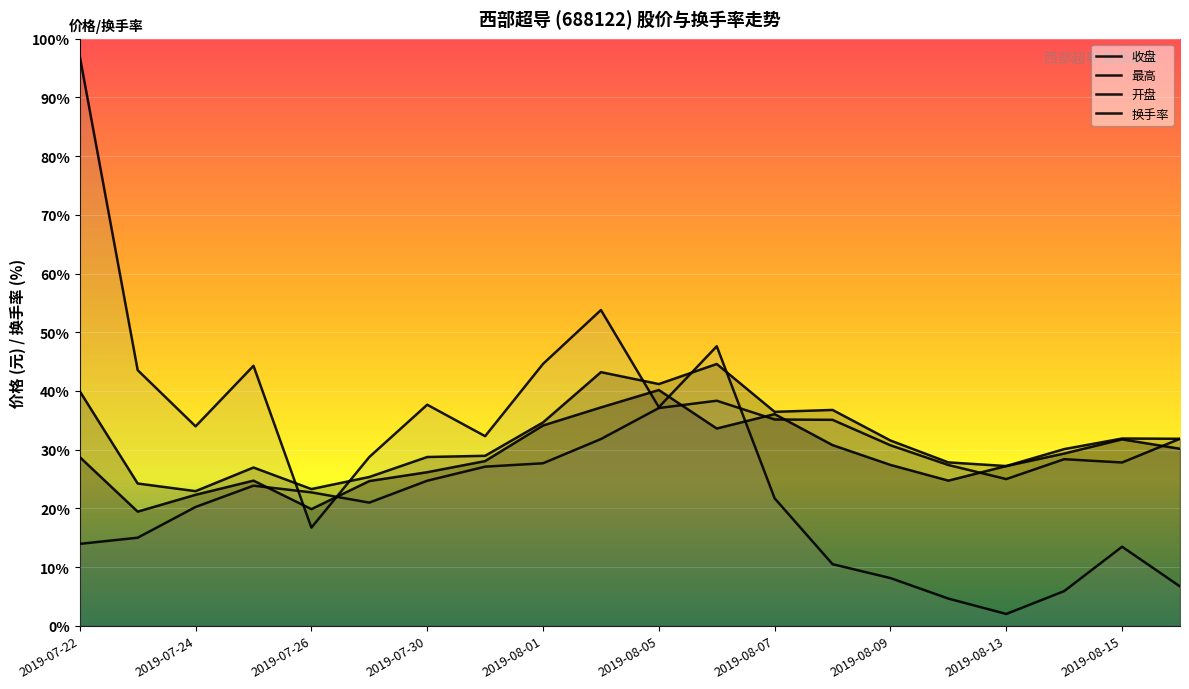

What is the spread (max minus min) of values at 2019-07-26?

6.6